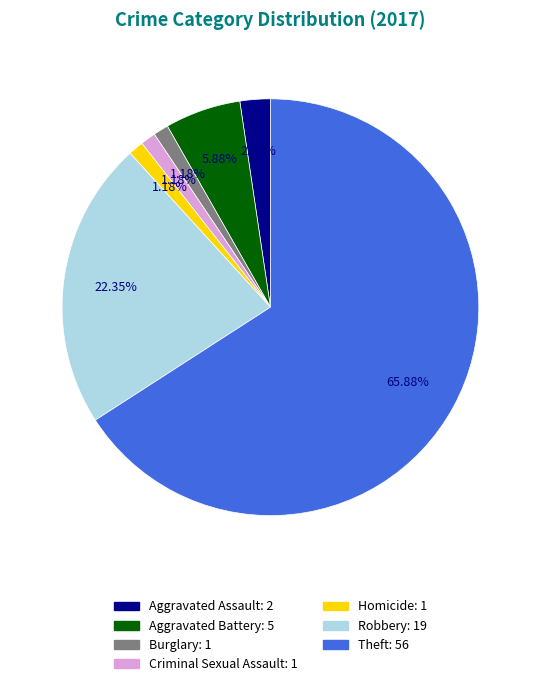

Which category accounts for the majority?

Theft